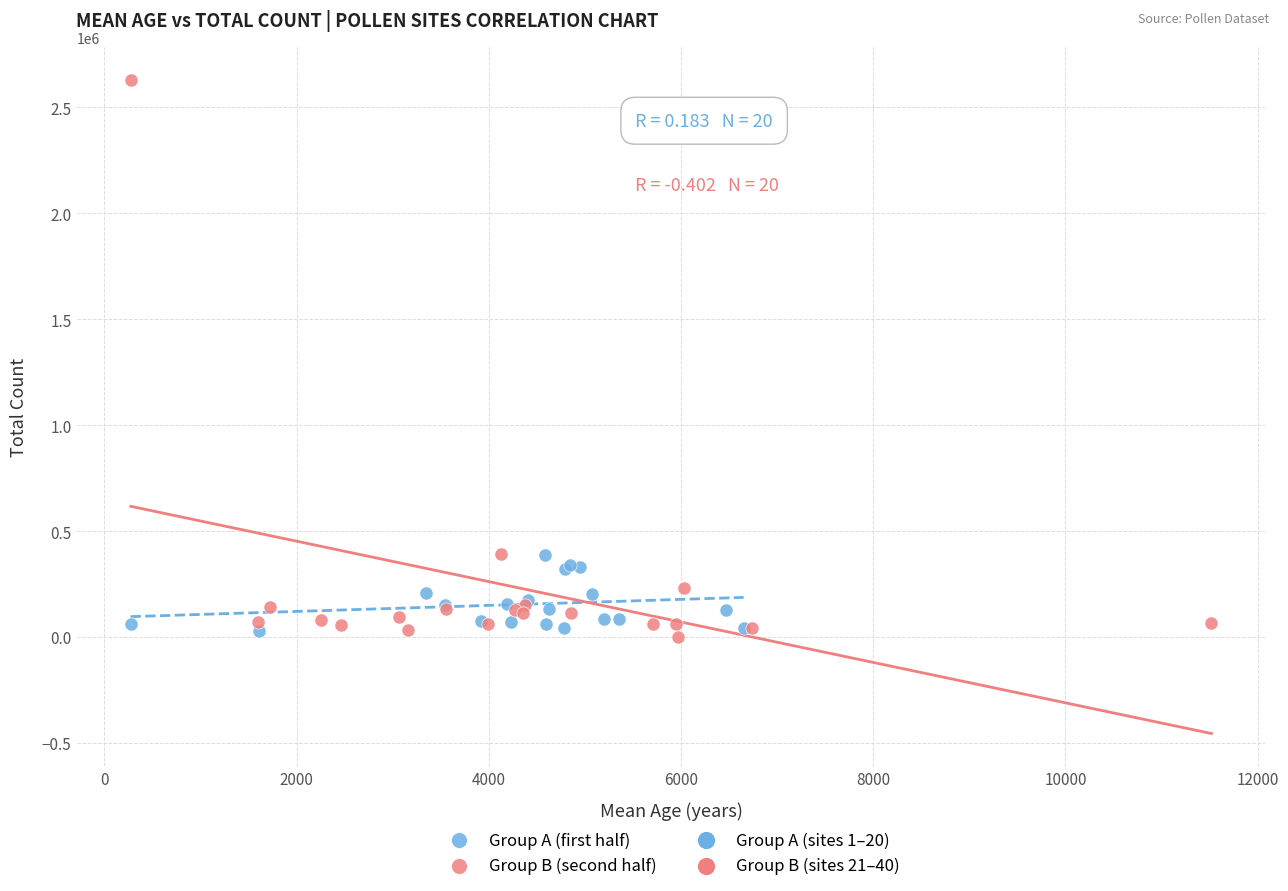

Which series reaches the maximum Y coordinate?

Group B (second half)